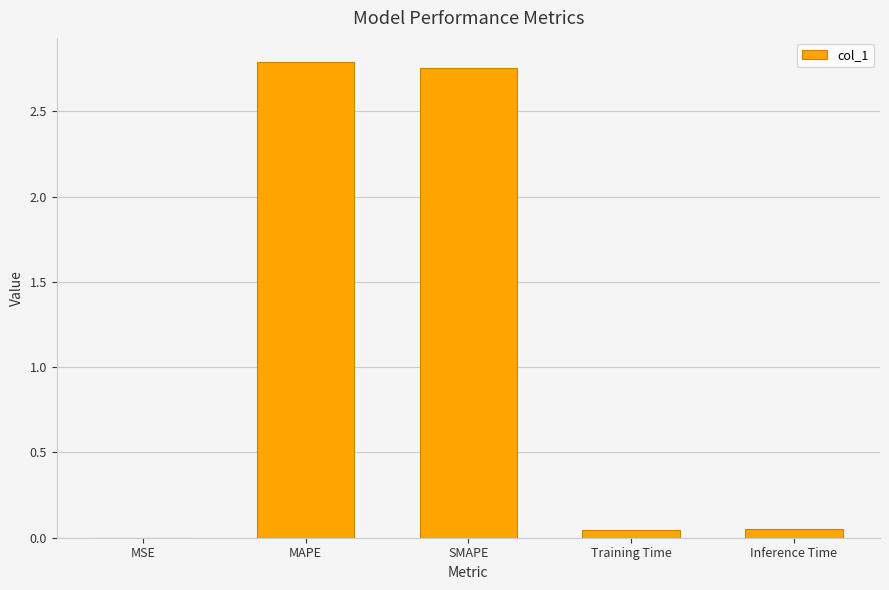

The value at Inference Time is 0.0. True or false?

True